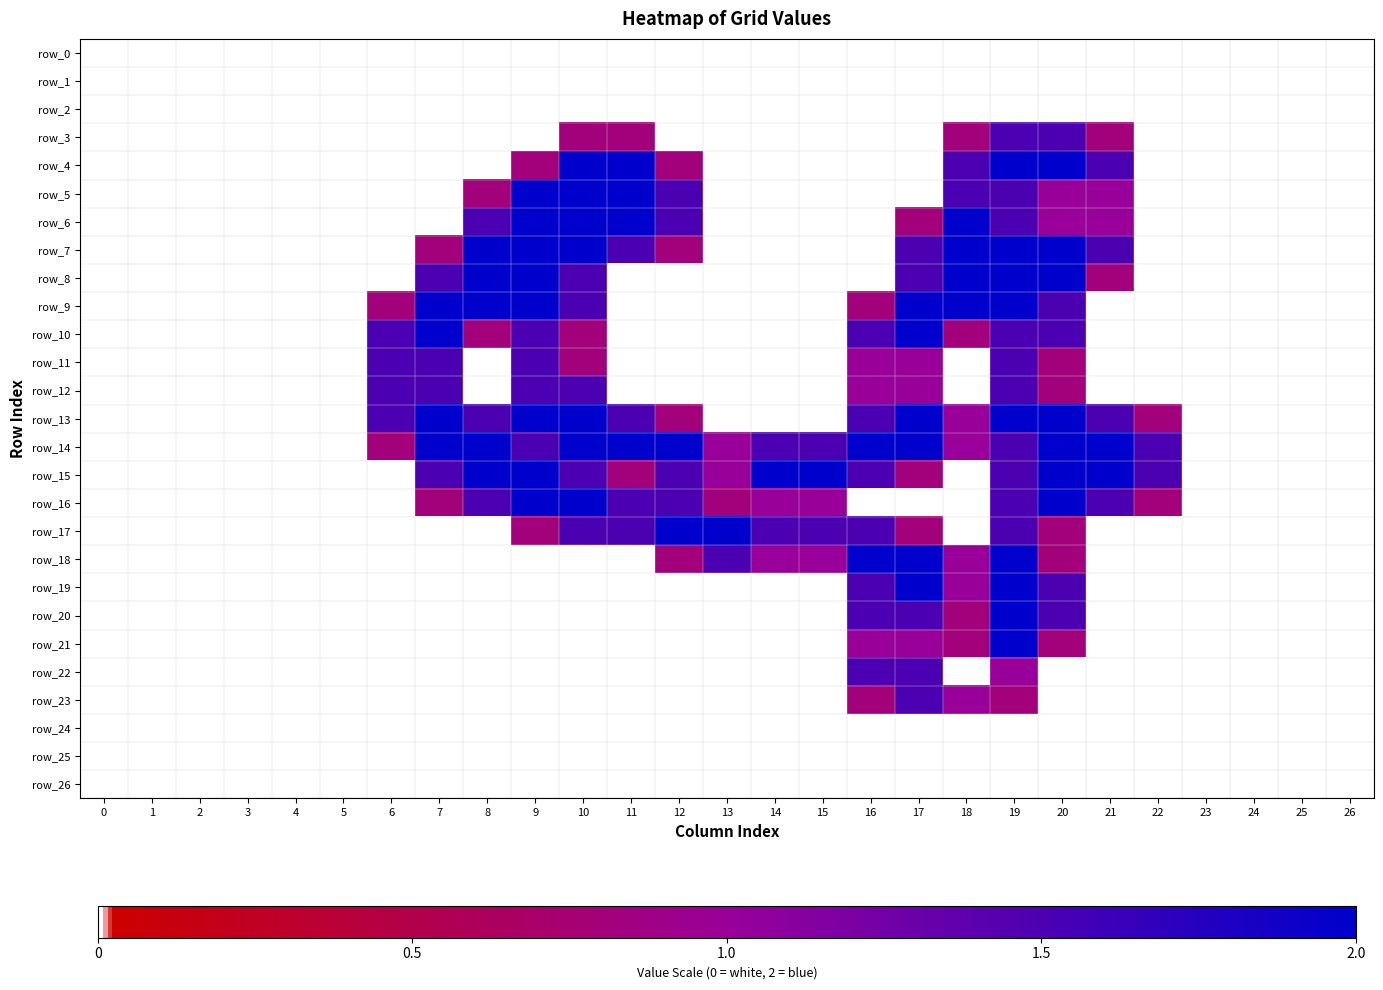

The value of row_14 at 1 is -0.7. True or false?

False